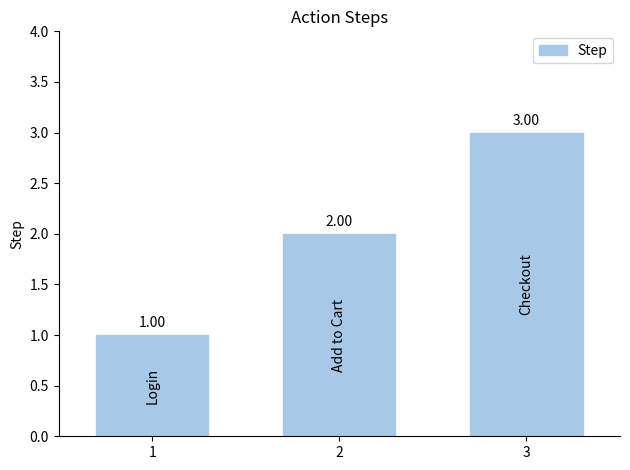

List the labels in order of value, largest first.

3, 2, 1